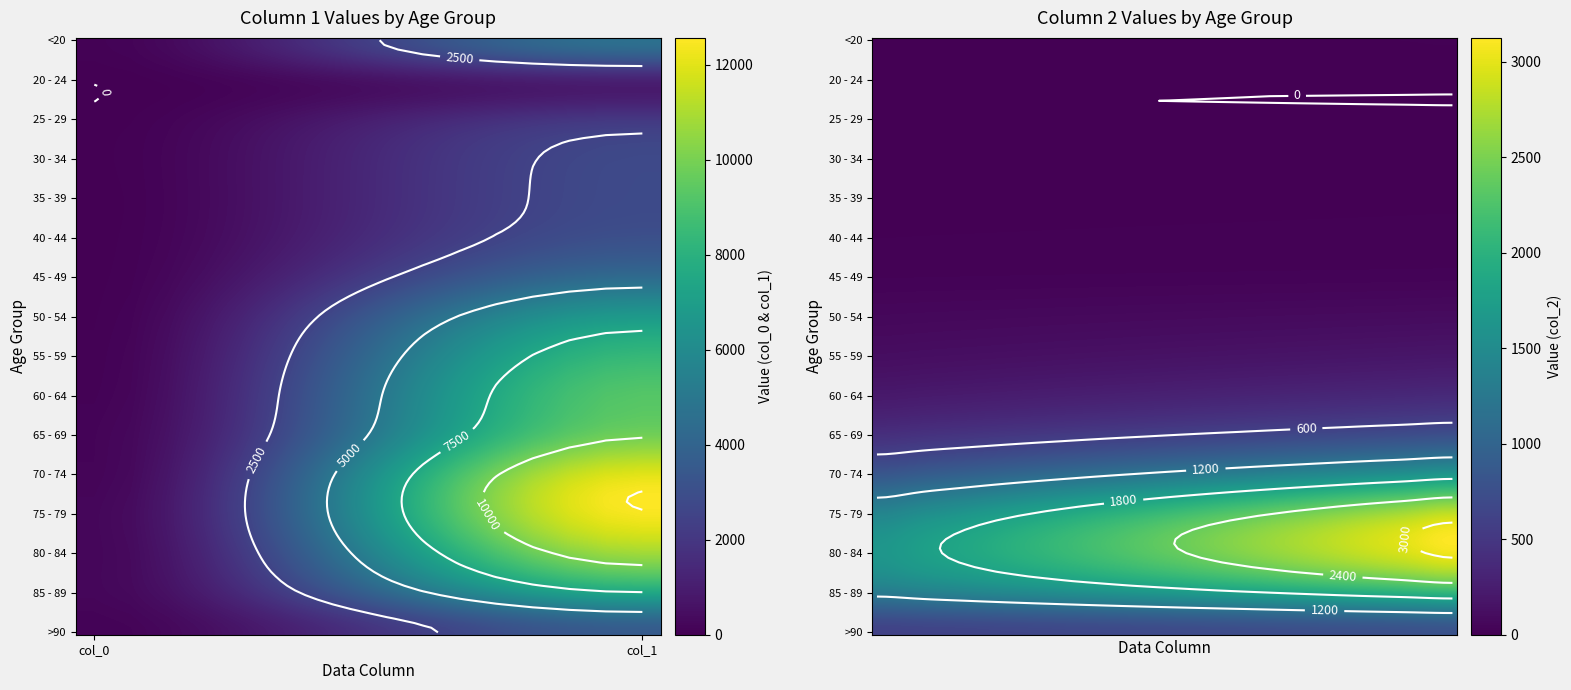

Reading left to right, list all the values displayed in this chart.

<20: 77	4641	18
20 - 24: 5	1191	4
25 - 29: 14	2038	3
30 - 34: 27	2765	17
35 - 39: 17	2814	18
40 - 44: 20	3078	24
45 - 49: 23	4396	47
50 - 54: 39	6803	126
55 - 59: 59	8400	227
60 - 64: 84	9236	426
65 - 69: 137	9883	850
70 - 74: 153	12018	1690
75 - 79: 220	12434	2848
80 - 84: 209	10764	3273
85 - 89: 206	7417	2548
>90: 93	3604	1224